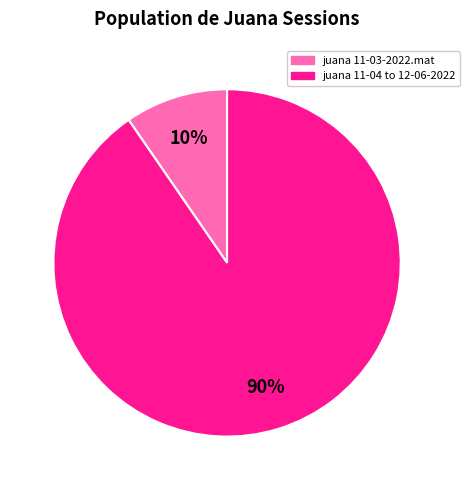

Does any single category account for the majority?

Yes